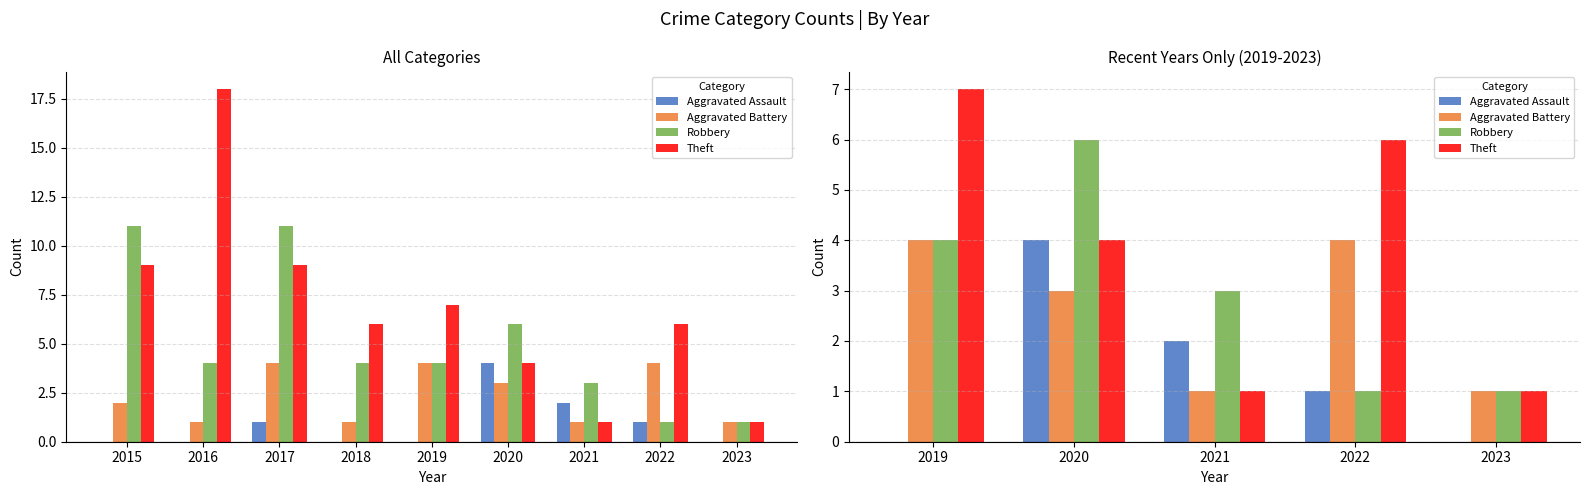

Which series has the largest total across all categories?

Theft